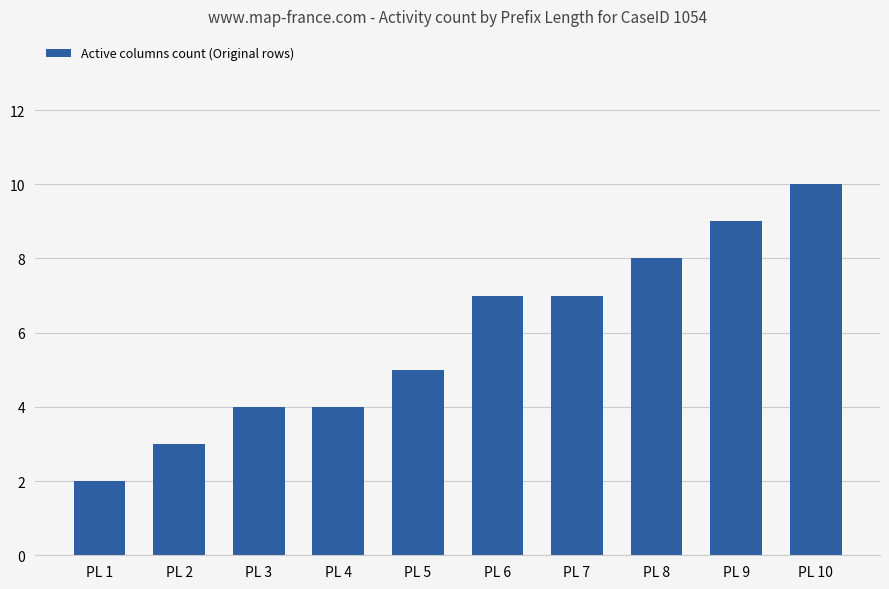

Which has a higher value, PL 1 or PL 10?

PL 10